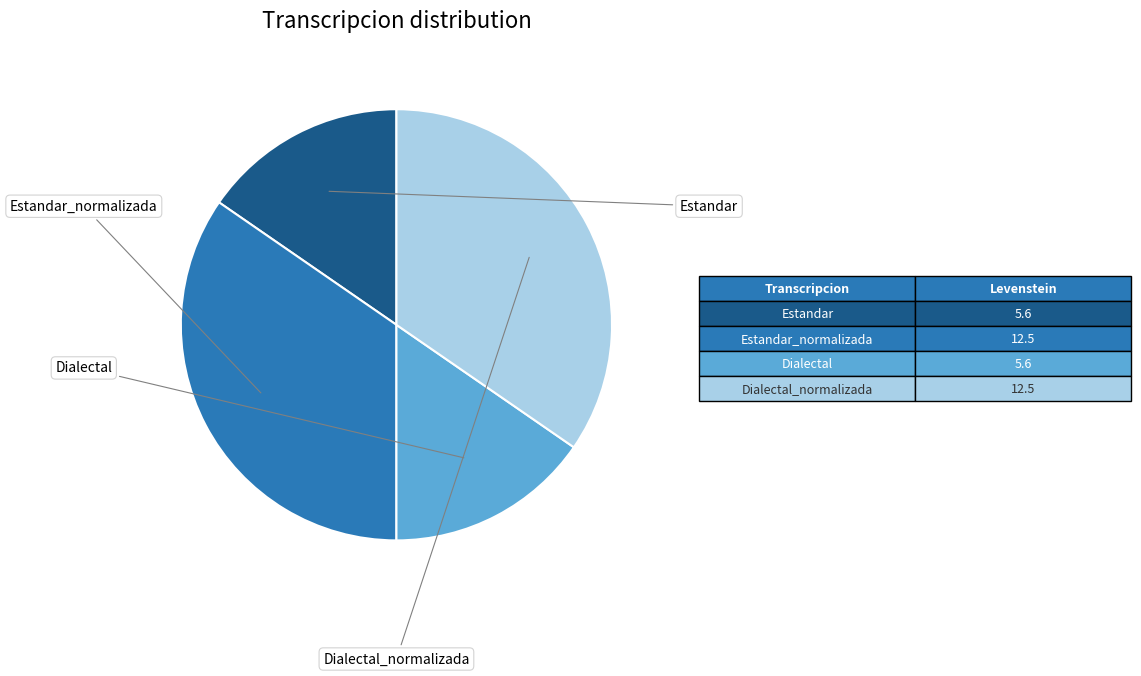

Which has a higher value, Dialectal or Dialectal_normalizada?

Dialectal_normalizada